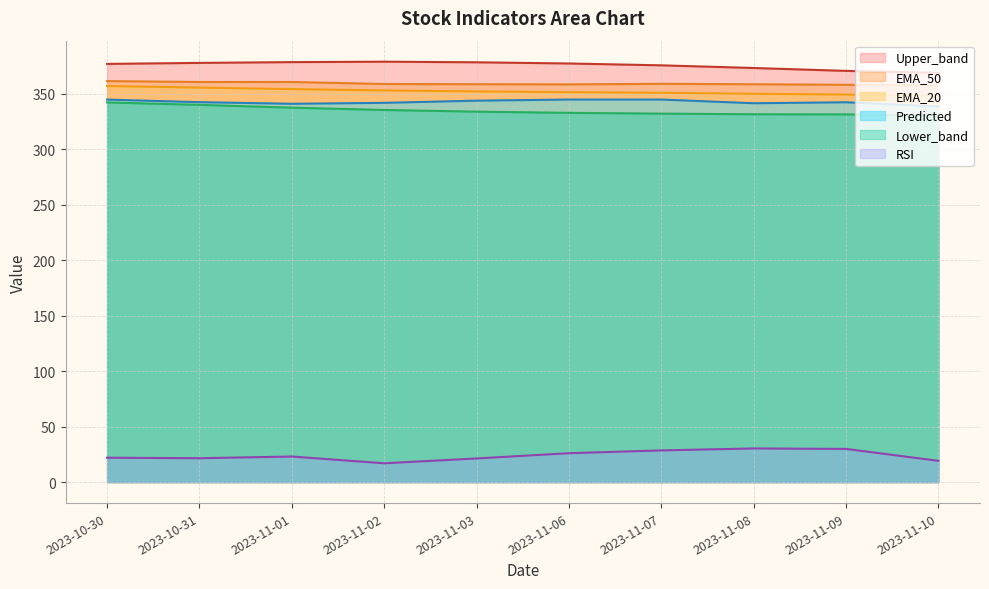

Which series has the largest range (max minus min)?

RSI